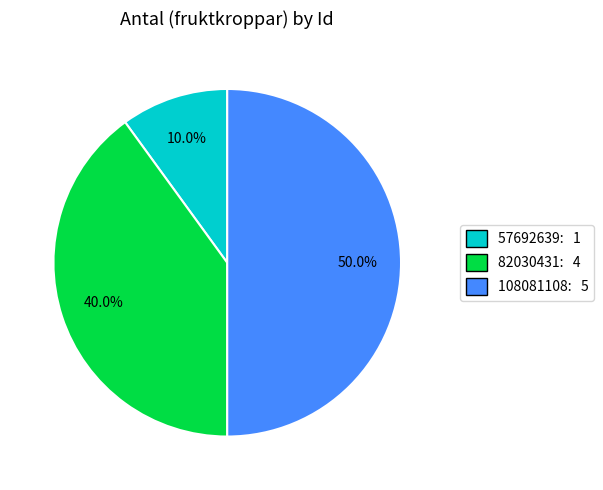

Combined, do 57692639 and 108081108 account for over 50%?

Yes